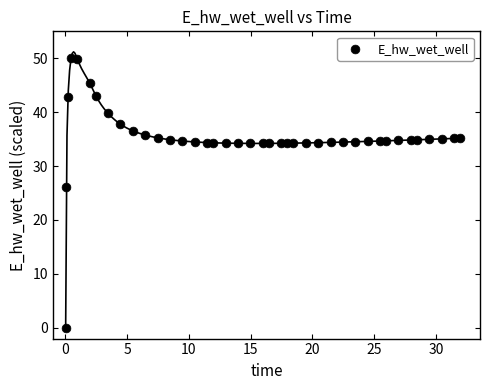

What is the range of X values (max minus min)?

31.9